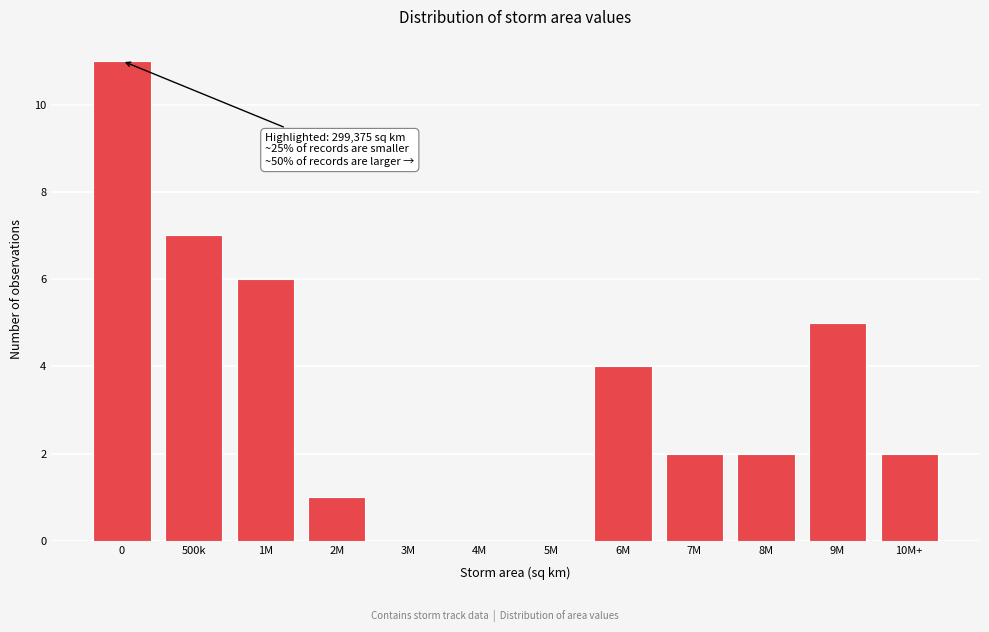

Reading left to right, transcribe all the data shown in this chart.

0=11	500k=7	1M=6	2M=1	3M=0	4M=0	5M=0	6M=4	7M=2	8M=2	9M=5	10M+=2